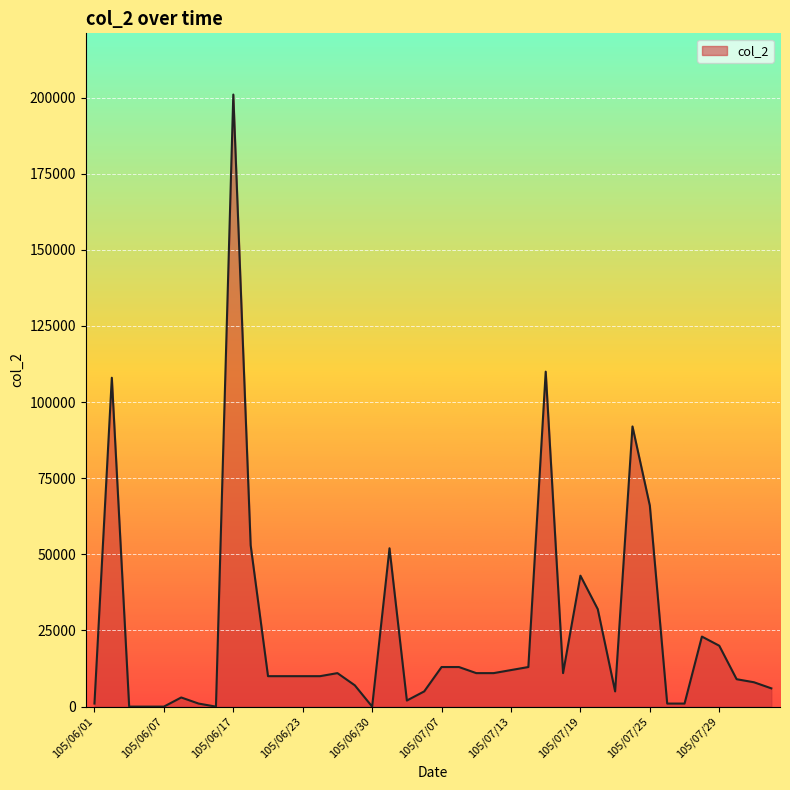

What is the greatest value displayed?

201000